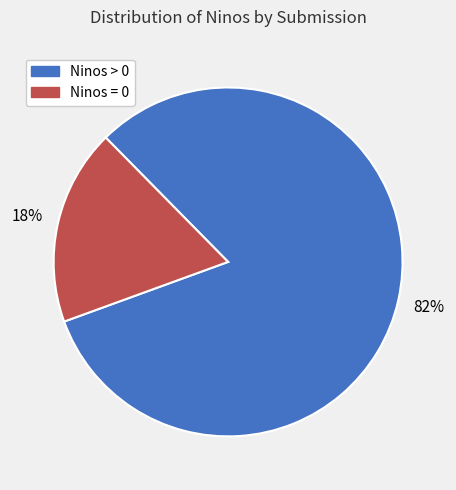

To the nearest percent, what is the difference between the largest and smallest slice percentages?

64%